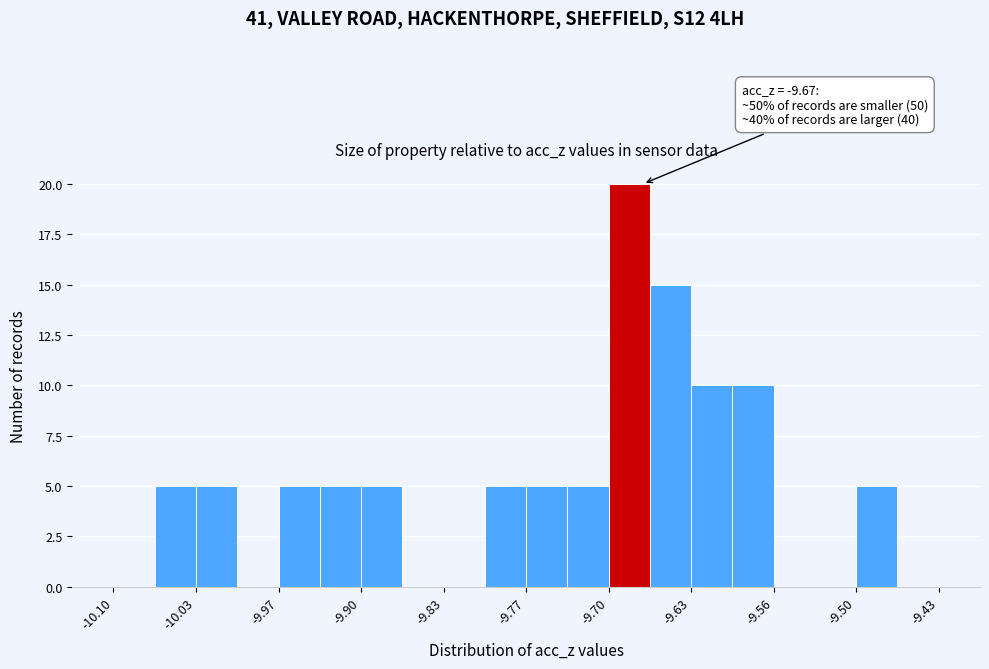

Read against the x-axis, roughly where is the centre of the tallest bar?

-9.68